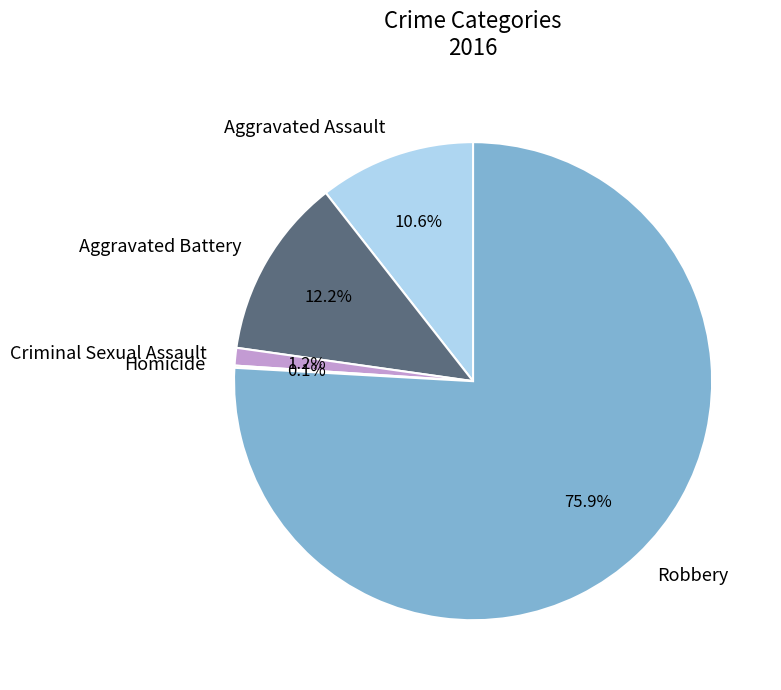

To the nearest percent, what portion does Robbery represent?

76%